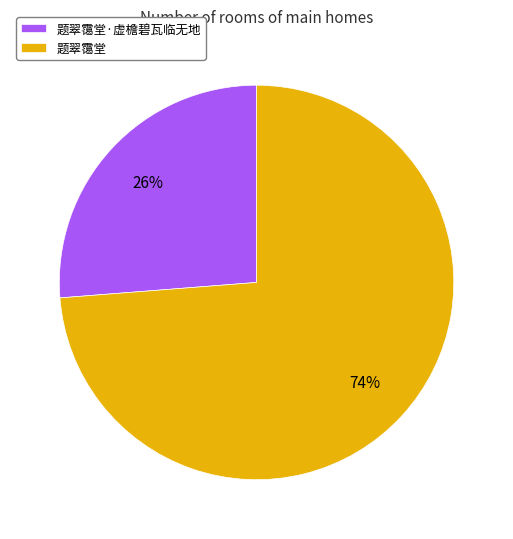

Combined, do 题翠霭堂·虚檐碧瓦临无地 and 题翠霭堂 account for over 50%?

Yes